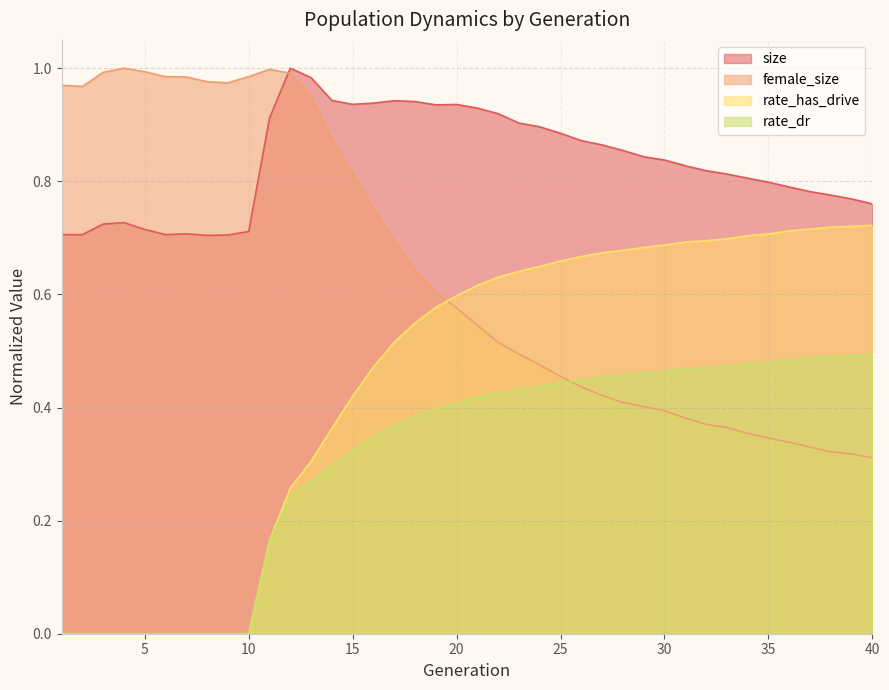

List the series in order of their peak value, lowest first.

rate_dr, rate_has_drive, size, female_size